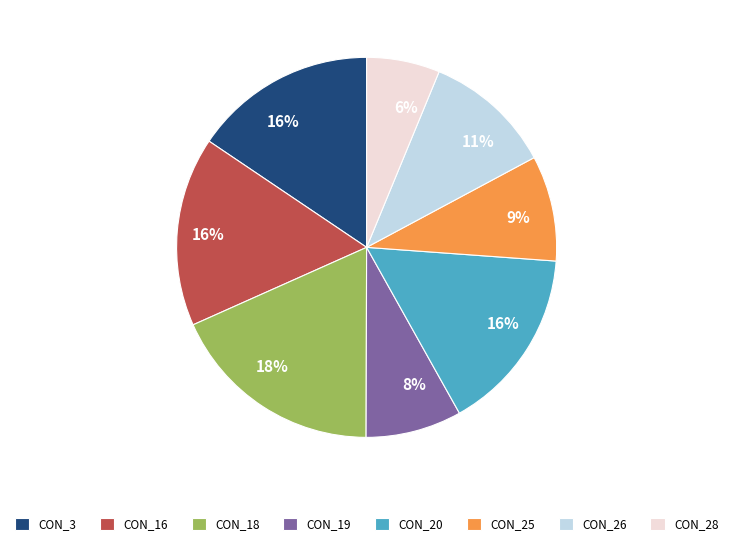

Which category has the biggest portion of the pie?

CON_18